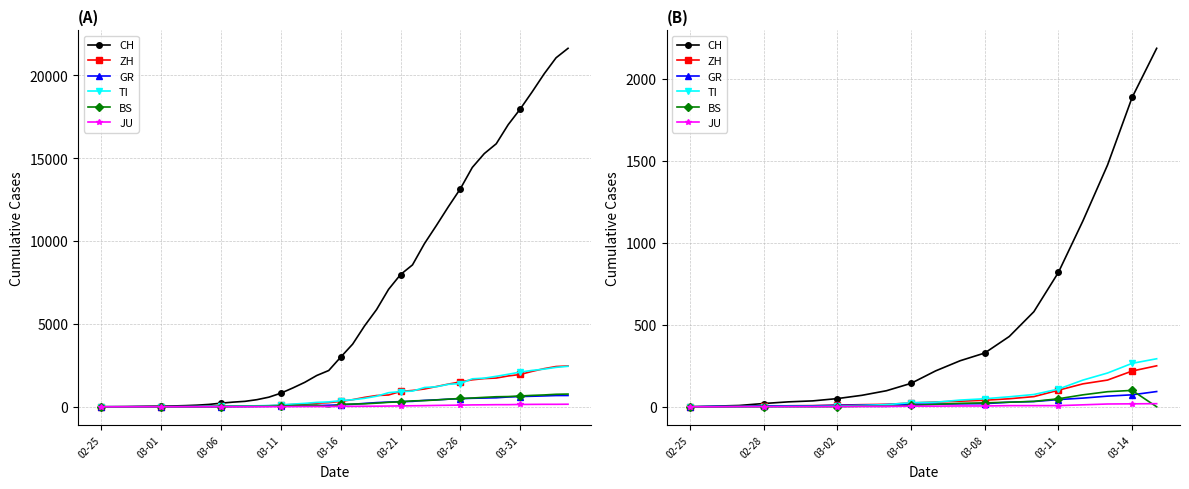

What is the sum of all GR values?

510